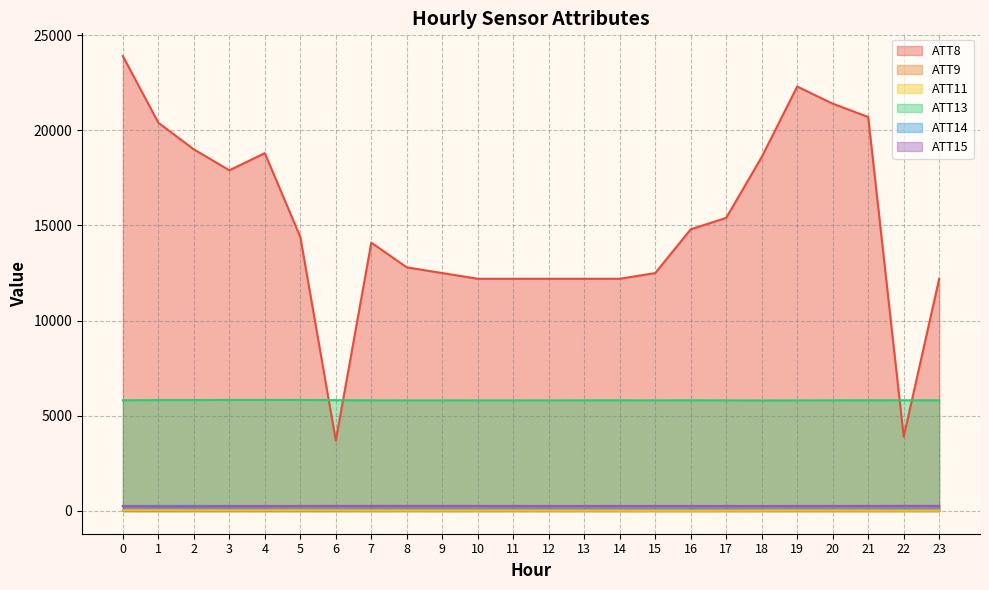

Rank the series by their maximum value, from highest to lowest.

ATT8, ATT13, ATT14, ATT15, ATT11, ATT9